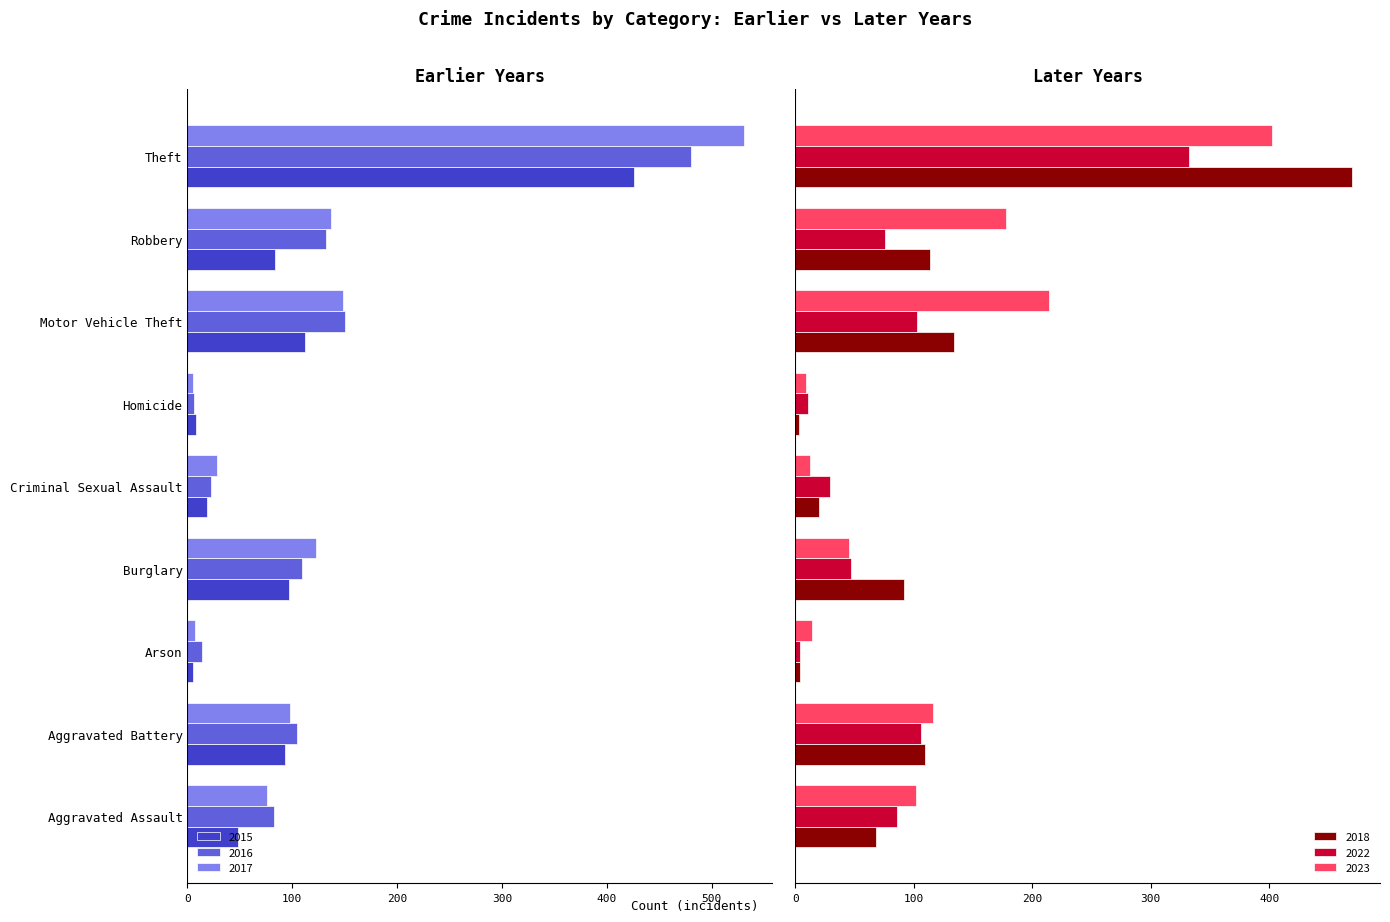

At Aggravated Assault, list the series in order from smallest to largest.

2016, 2017, 2015, 2018, 2022, 2023